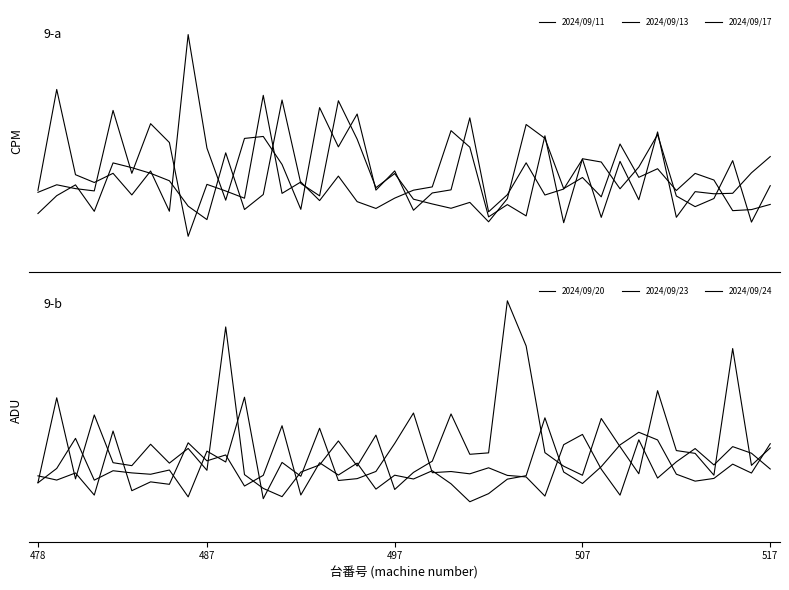

How many intersections are there between 2024/09/13 and 2024/09/11?

20